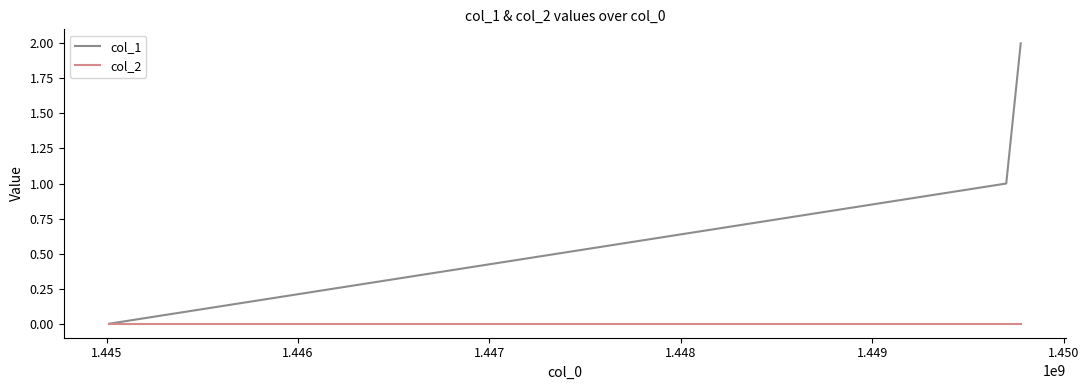

What is the average value of the col_1 series?

1